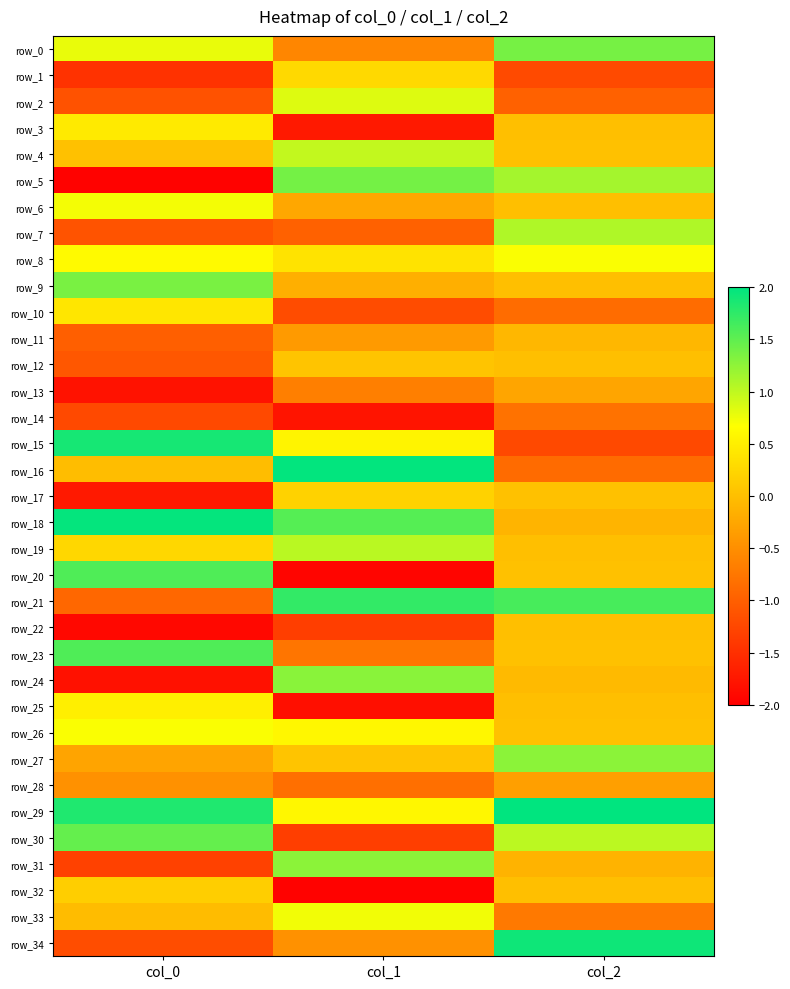

Reading left to right, transcribe all the data shown in this chart.

row_0: col_0=0.8	col_1=-0.6	col_2=1.4
row_1: col_0=-1.5	col_1=0.3	col_2=-1.2
row_2: col_0=-1.1	col_1=0.8	col_2=-1.0
row_3: col_0=0.5	col_1=-1.7	col_2=0.0
row_4: col_0=0.0	col_1=1.0	col_2=0.0
row_5: col_0=-2.0	col_1=1.4	col_2=1.1
row_6: col_0=0.7	col_1=-0.2	col_2=0.0
row_7: col_0=-1.1	col_1=-1.0	col_2=1.1
row_8: col_0=0.6	col_1=0.4	col_2=0.7
row_9: col_0=1.4	col_1=-0.2	col_2=0.0
row_10: col_0=0.4	col_1=-1.2	col_2=-0.9
row_11: col_0=-1.0	col_1=-0.4	col_2=-0.1
row_12: col_0=-1.1	col_1=0.1	col_2=0.0
row_13: col_0=-1.8	col_1=-0.7	col_2=-0.3
row_14: col_0=-1.2	col_1=-1.8	col_2=-0.8
row_15: col_0=1.9	col_1=0.6	col_2=-1.2
row_16: col_0=-0.0	col_1=2.0	col_2=-0.9
row_17: col_0=-1.7	col_1=0.2	col_2=0.0
row_18: col_0=2.0	col_1=1.6	col_2=-0.1
row_19: col_0=0.2	col_1=1.0	col_2=0.0
row_20: col_0=1.6	col_1=-1.9	col_2=0.0
row_21: col_0=-0.9	col_1=1.7	col_2=1.6
row_22: col_0=-1.9	col_1=-1.3	col_2=0.0
row_23: col_0=1.6	col_1=-0.8	col_2=0.0
row_24: col_0=-1.8	col_1=1.3	col_2=-0.1
row_25: col_0=0.5	col_1=-1.8	col_2=0.0
row_26: col_0=0.7	col_1=0.6	col_2=0.0
row_27: col_0=-0.3	col_1=0.1	col_2=1.3
row_28: col_0=-0.5	col_1=-0.8	col_2=-0.3
row_29: col_0=1.8	col_1=0.6	col_2=2.0
row_30: col_0=1.5	col_1=-1.3	col_2=1.0
row_31: col_0=-1.3	col_1=1.3	col_2=-0.1
row_32: col_0=0.2	col_1=-2.0	col_2=0.0
row_33: col_0=-0.0	col_1=0.7	col_2=-0.7
row_34: col_0=-1.2	col_1=-0.5	col_2=1.9